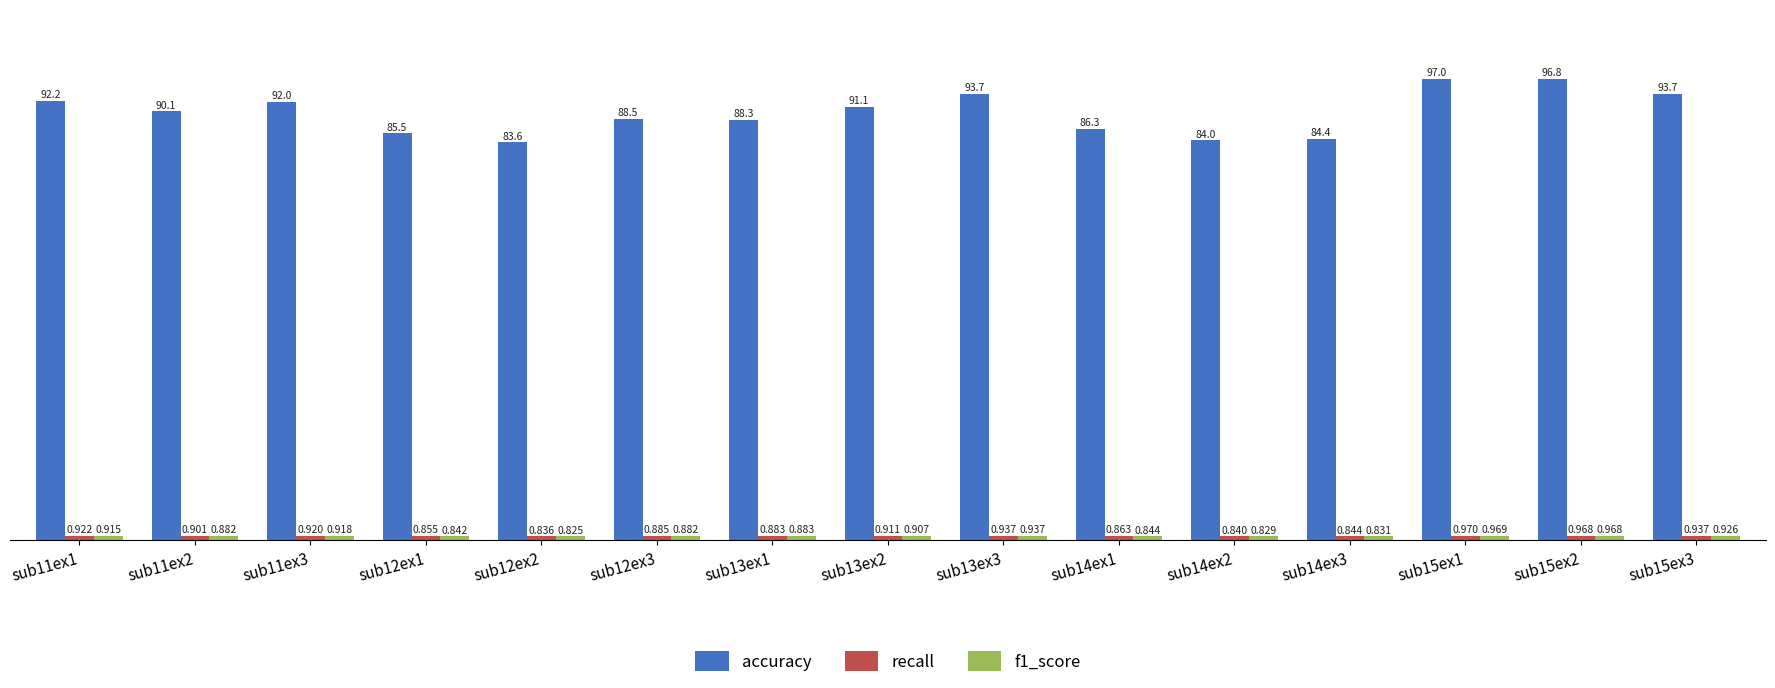

Which series has the largest total across all categories?

accuracy